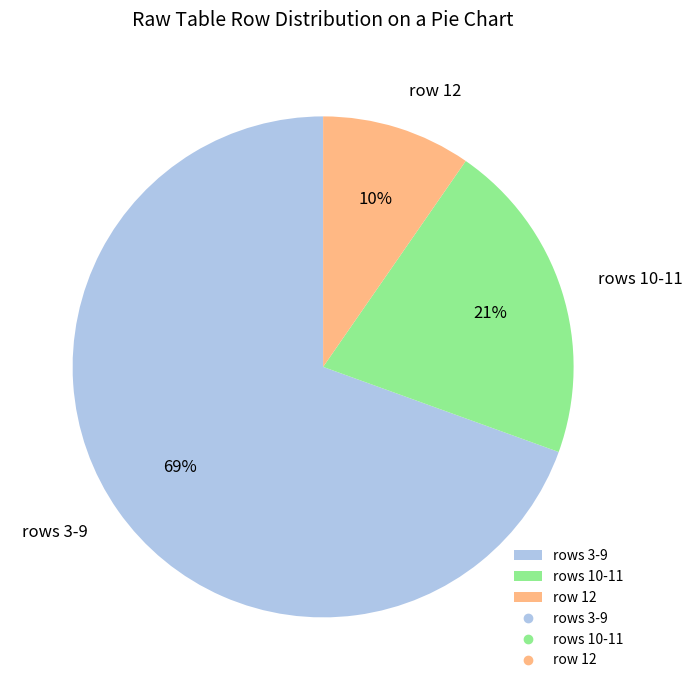

Which category has the smallest portion of the pie?

row 12